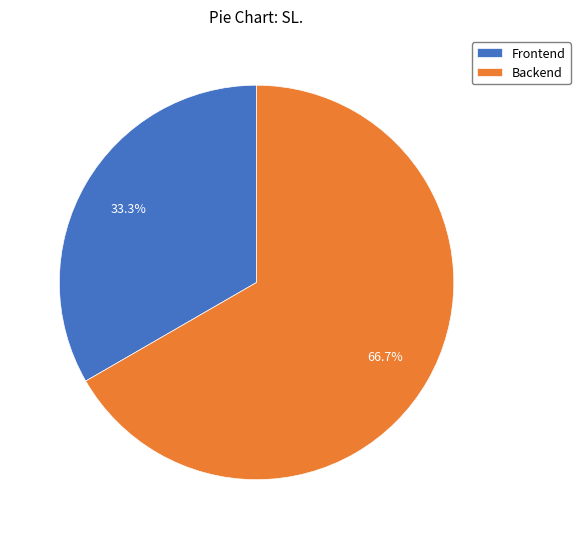

To the nearest percent, what is the difference between the Backend and Frontend slice percentages?

33%